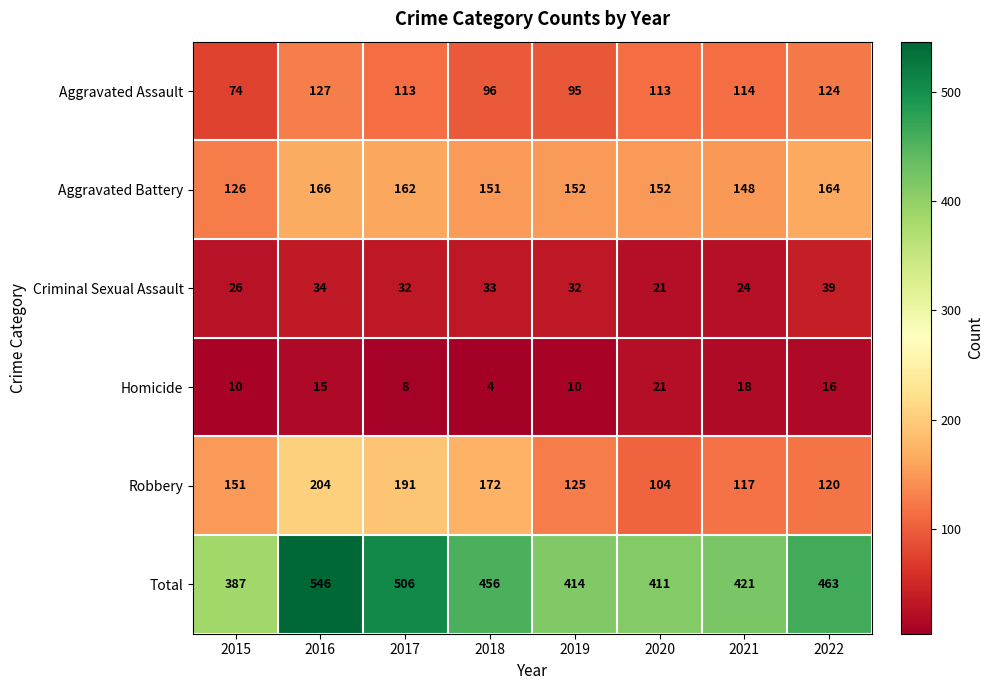

How many distinct data groups are displayed?

6